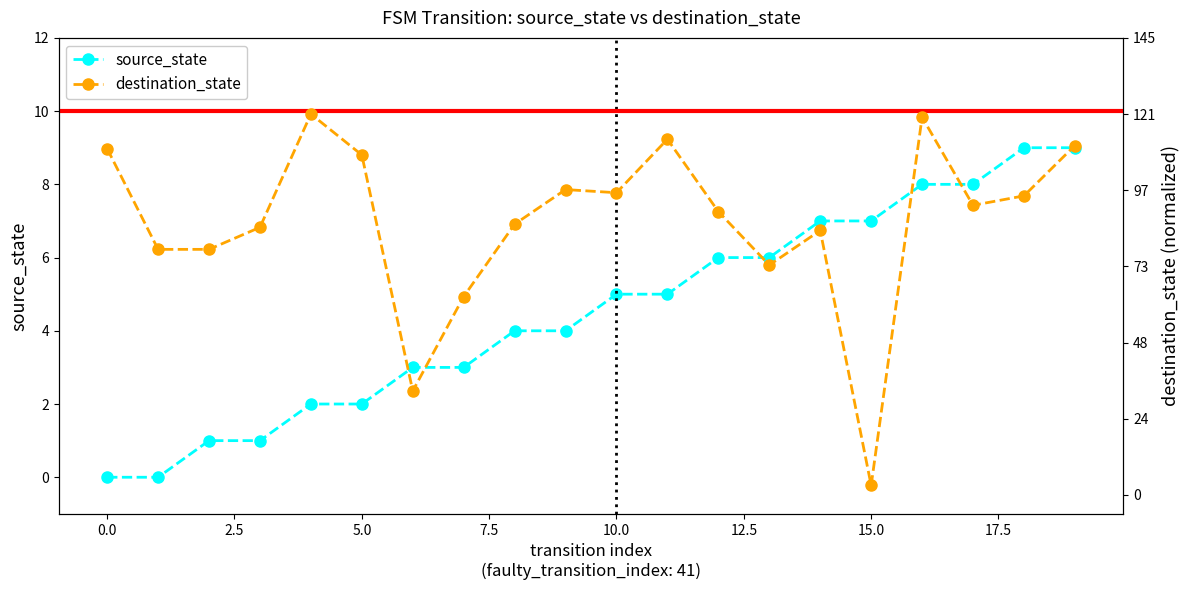

List the series in order of their overall mean, highest first.

source_state, destination_state